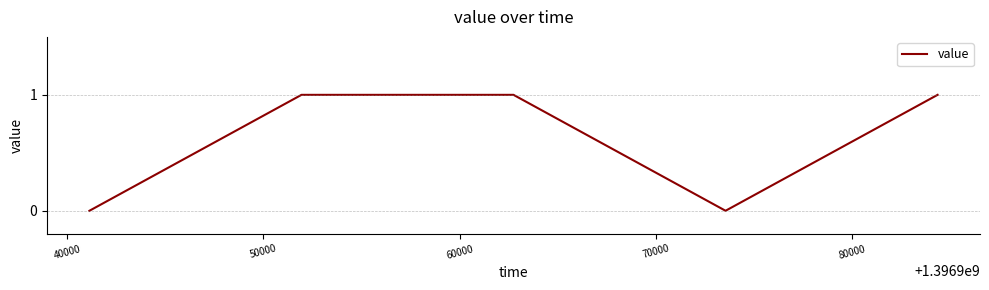

What is the sum of all values?

3